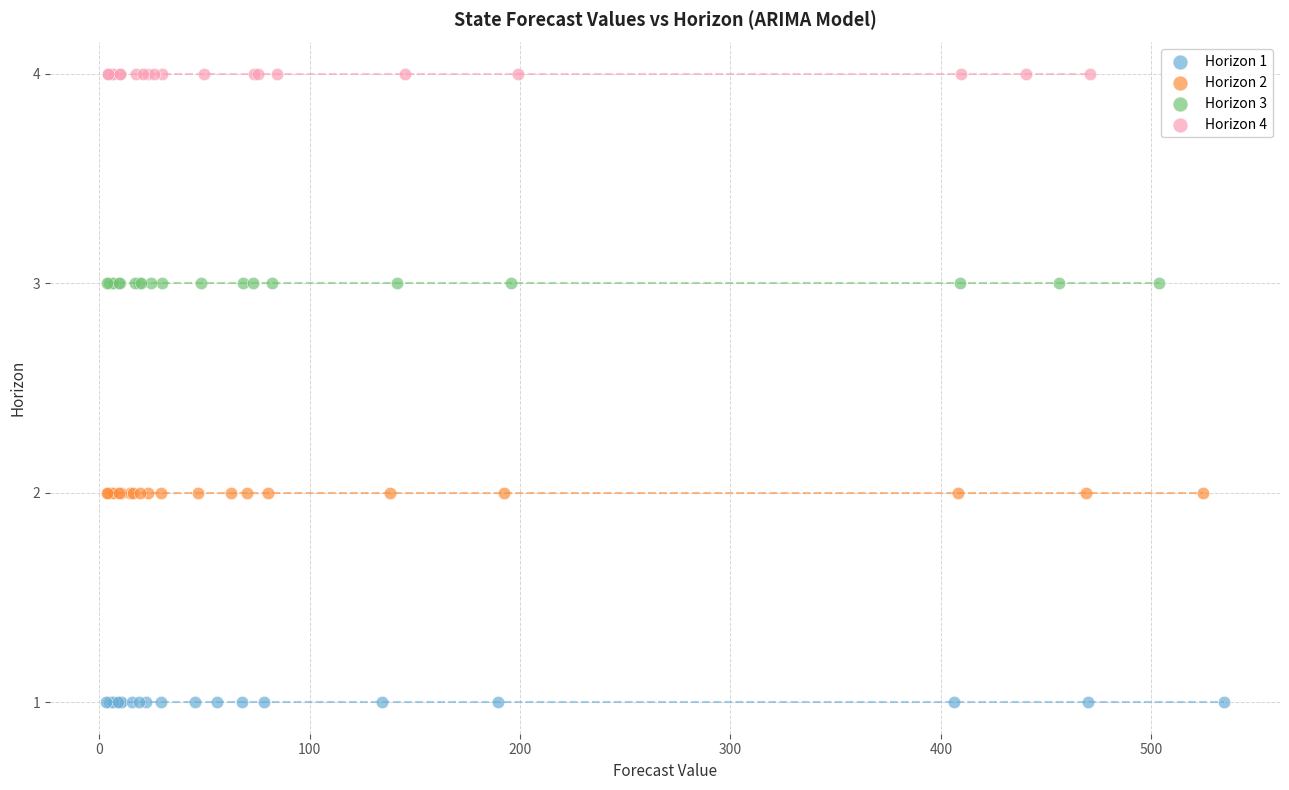

Which series reaches the minimum Y coordinate?

Horizon 1